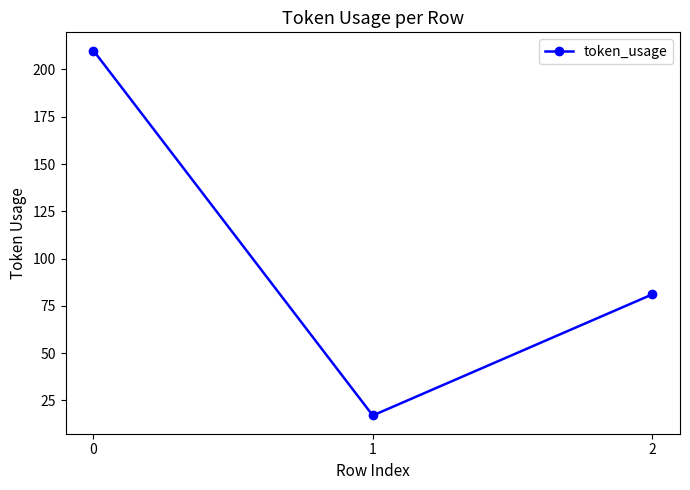

At which label is the value closest to 113?

2